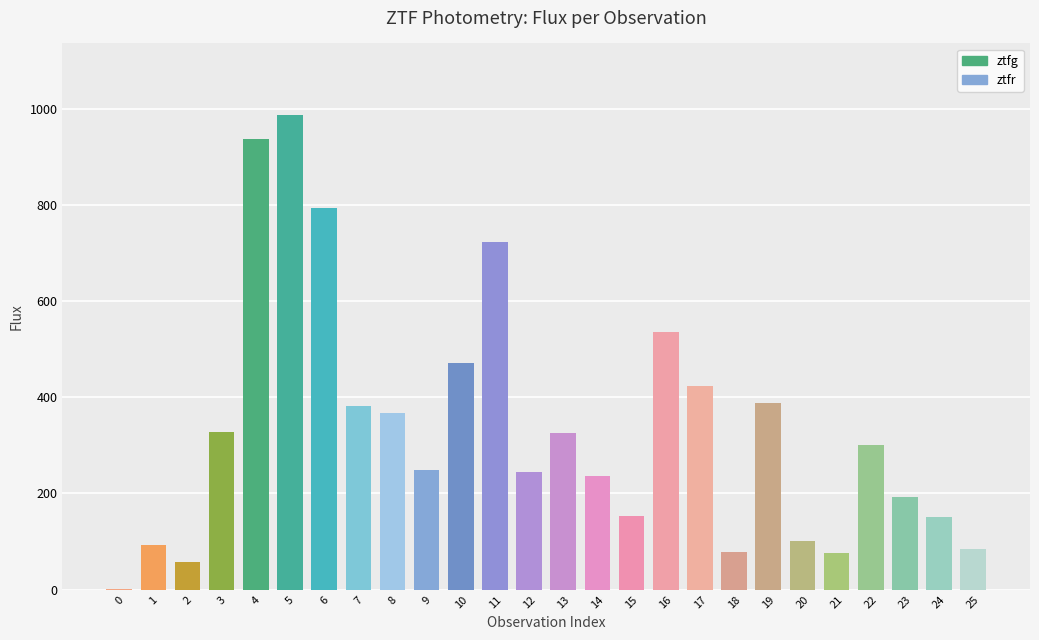

What is the maximum value shown in the chart?

987.5